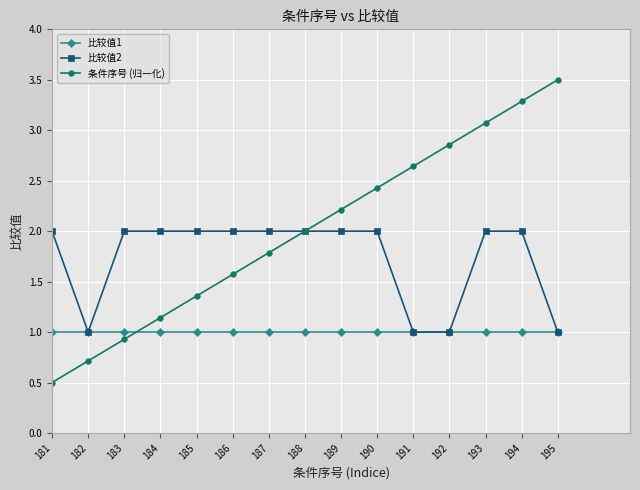

Count the number of data series in this chart.

3